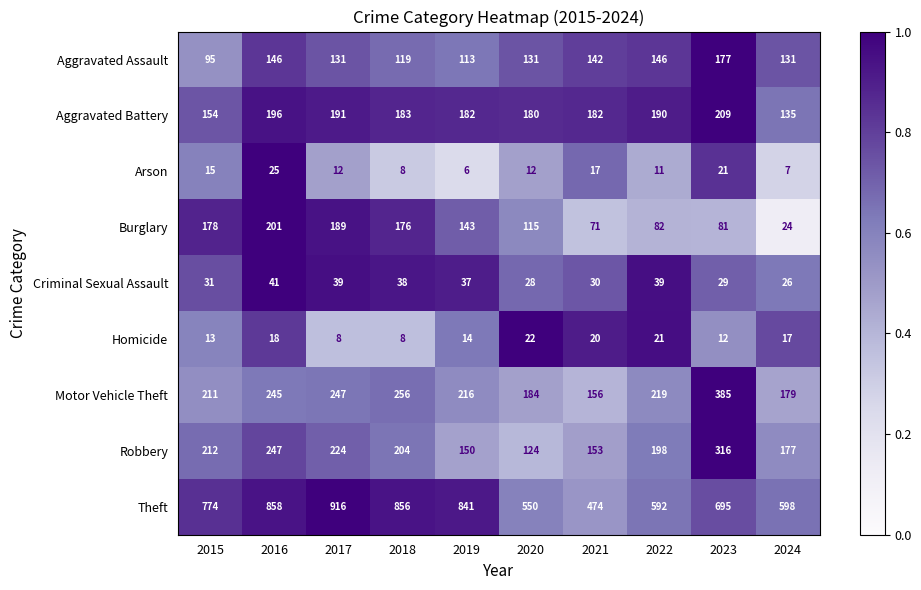

Which series changed the most between 2023 and 2024?

Motor Vehicle Theft